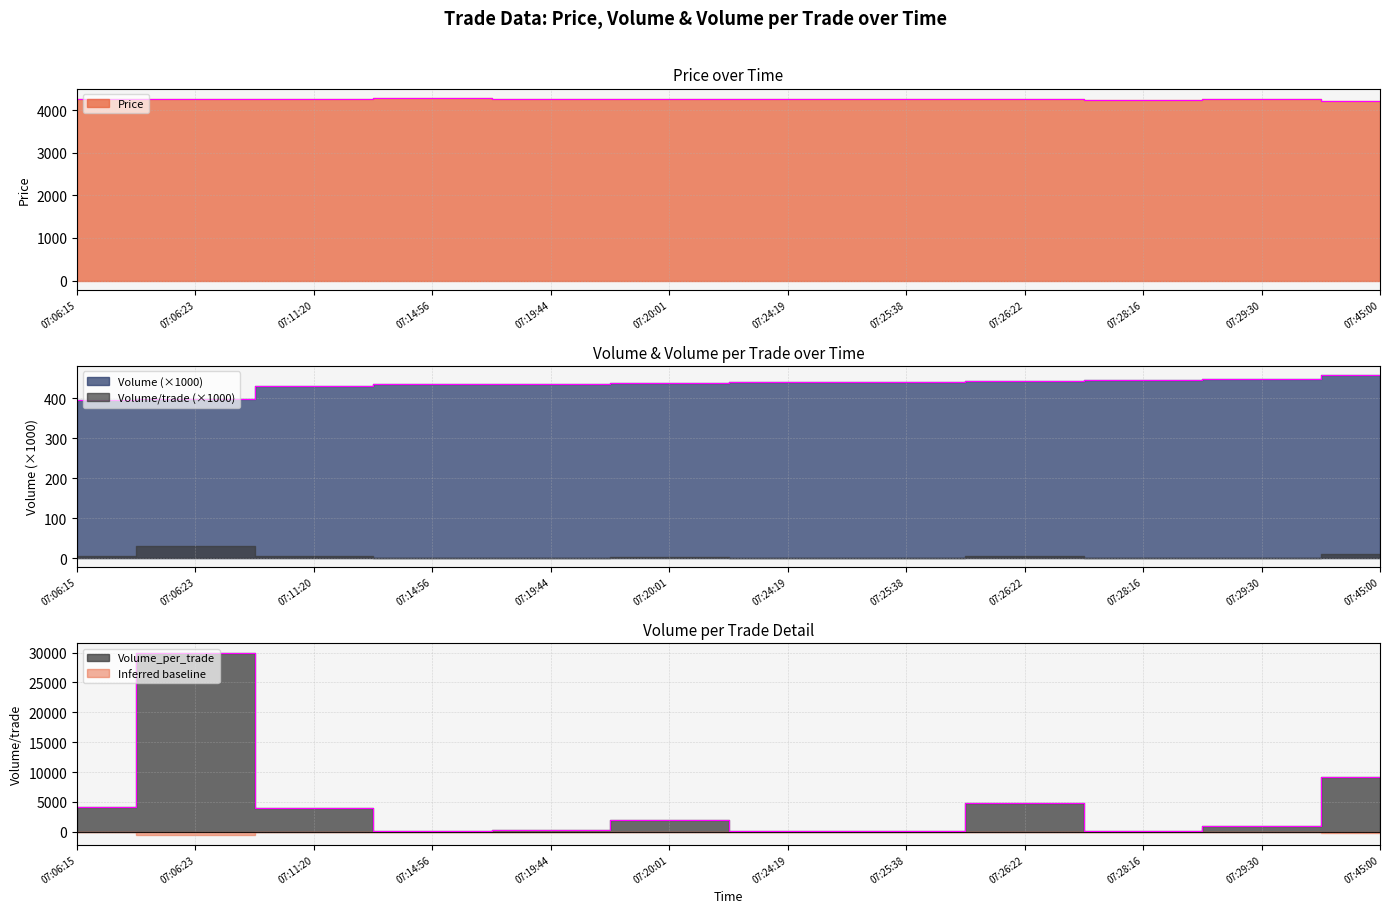

What is the difference between the highest and lowest values at 07:25:38?

4170.0